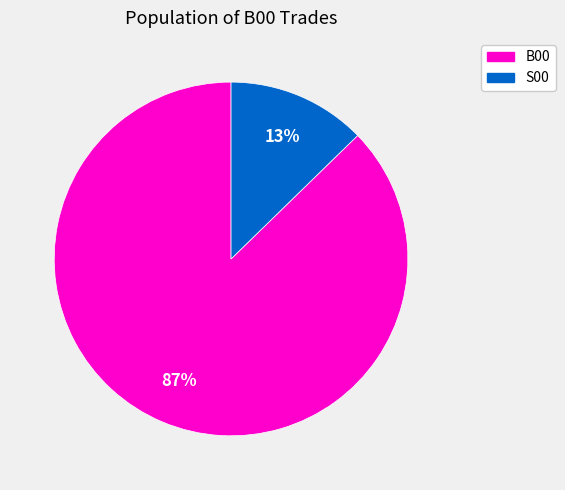

To the nearest percent, what percentage of the pie is S00?

13%